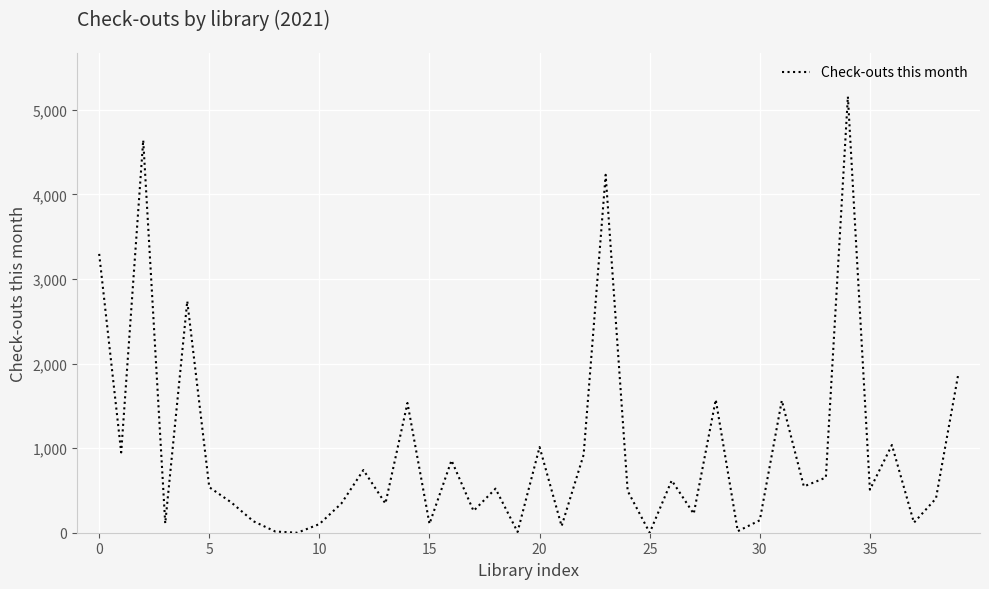

What is the greatest value displayed?

5156